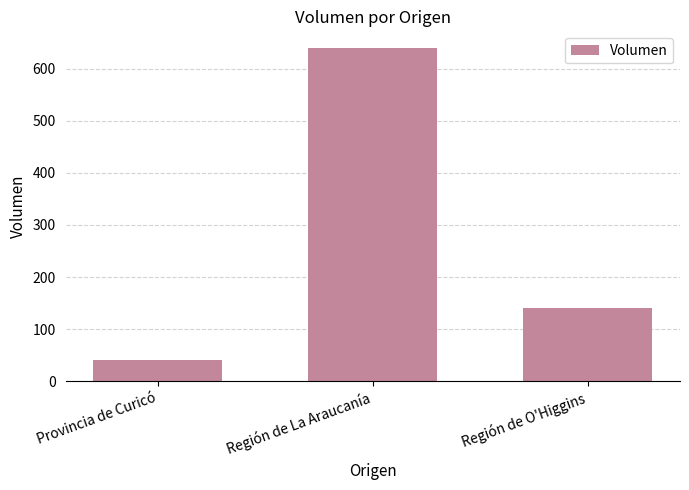

Rank the categories by value from highest to lowest.

Región de La Araucanía, Región de O'Higgins, Provincia de Curicó